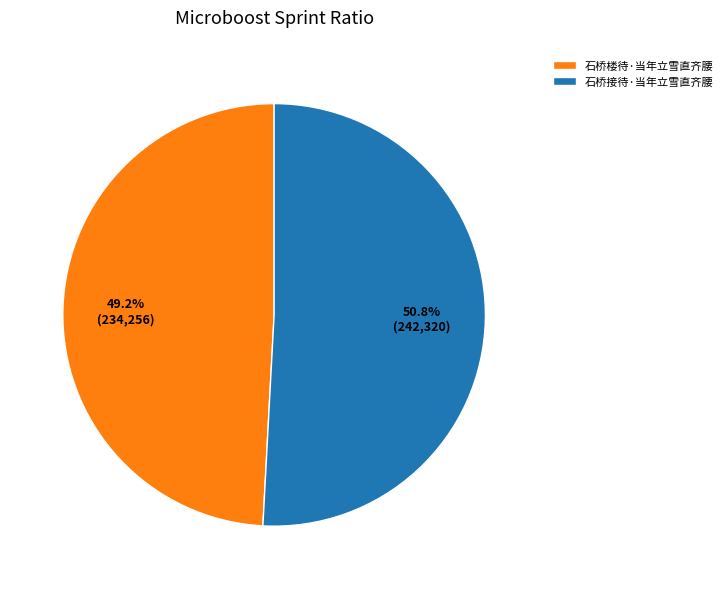

Do 石桥接待·当年立雪直齐腰 and 石桥楼待·当年立雪直齐腰 together represent more than half of the pie?

Yes